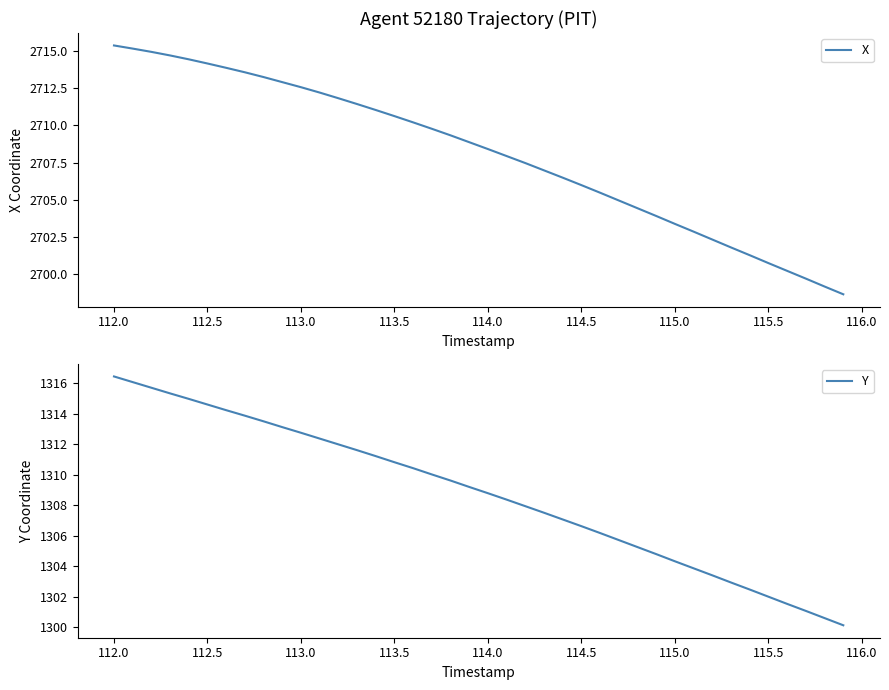

Does the chart have visible grid lines?

No